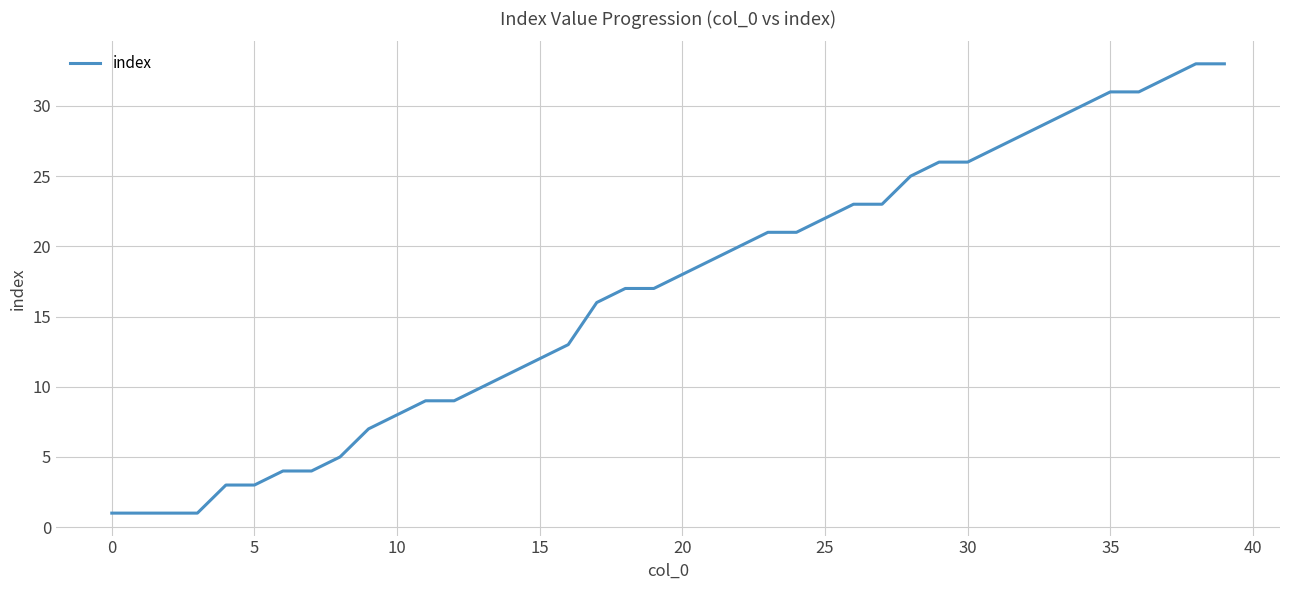

What is the maximum value shown in the chart?

33